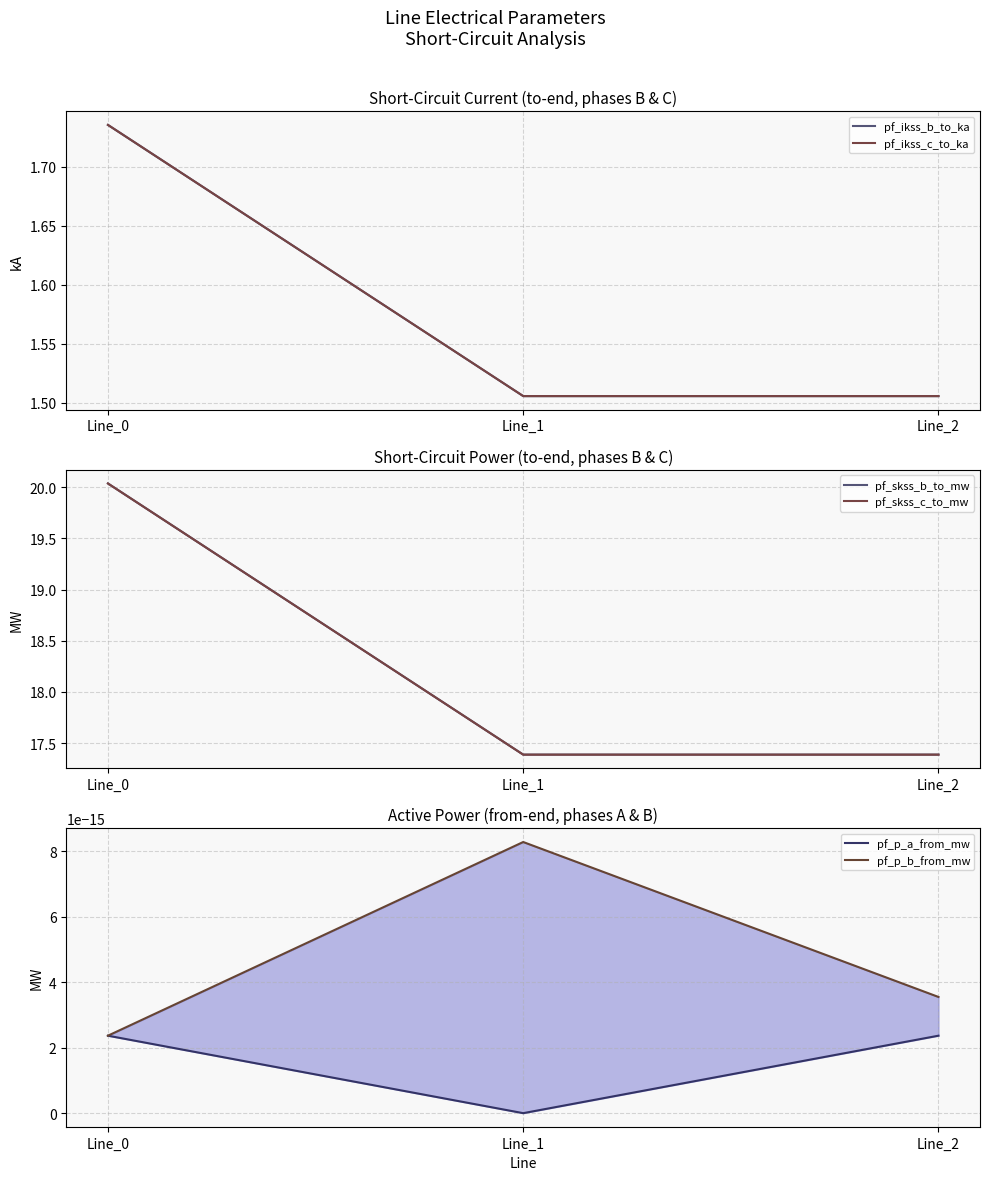

What is the highest value of the pf_ikss_c_to_ka series?

1.7